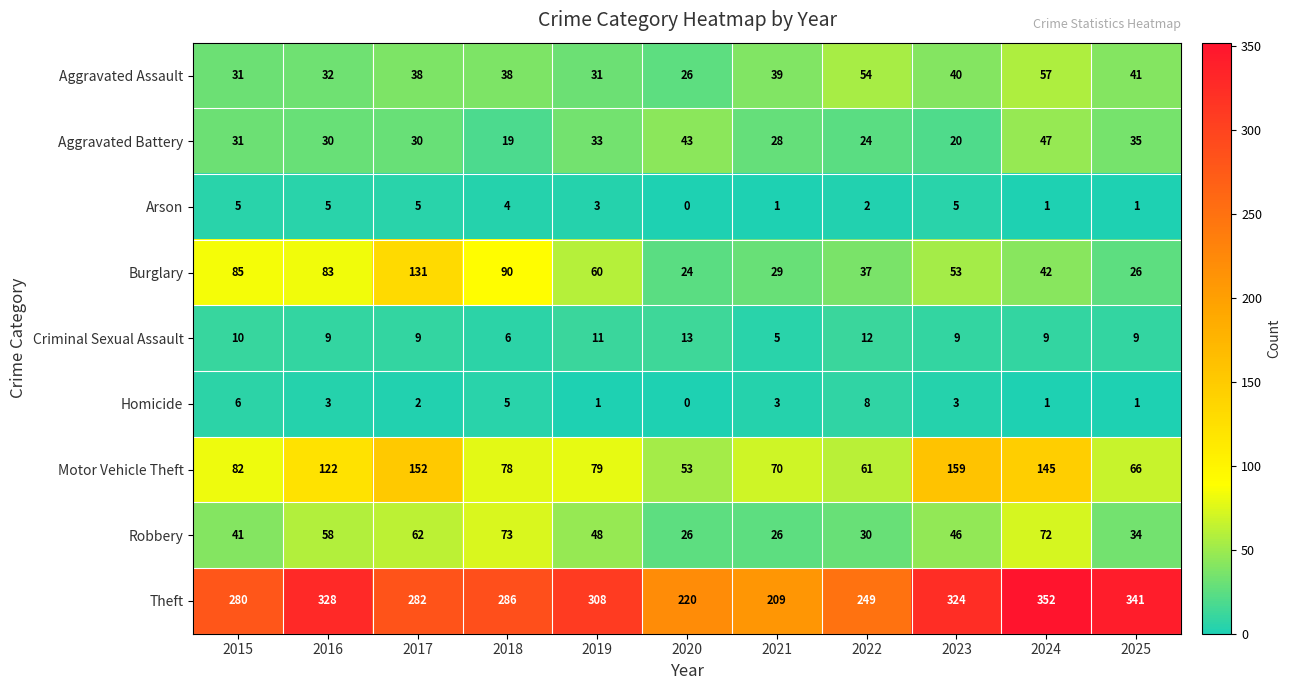

At which label does Motor Vehicle Theft reach its peak?

2023